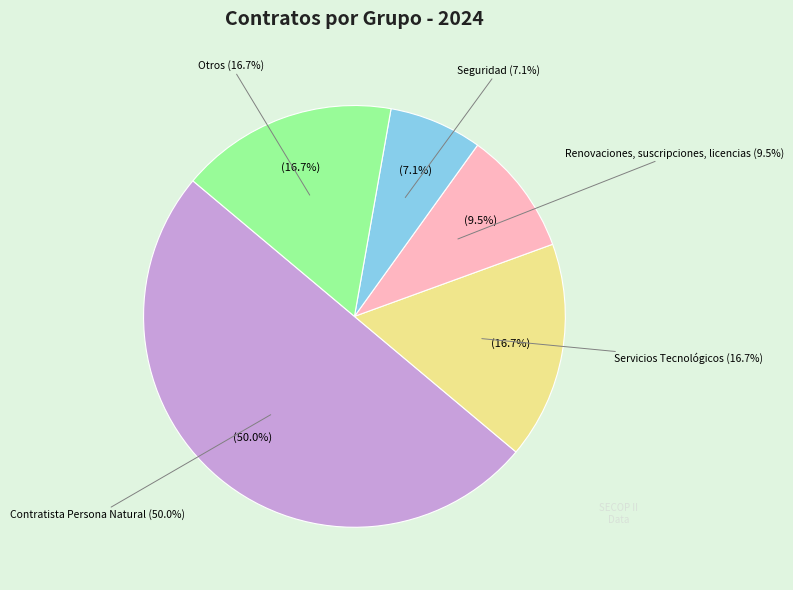

True or false: Seguridad accounts for 7% of the total.

True